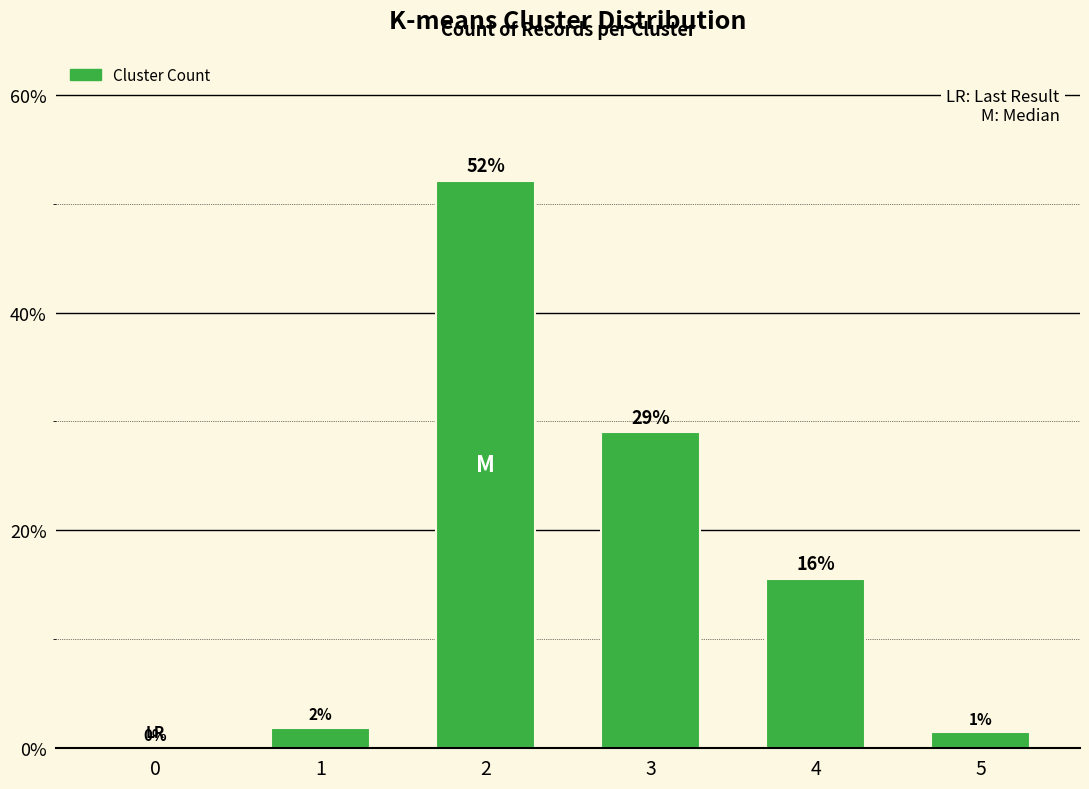

The chart shows a value of 21.5 at 4. True or false?

False